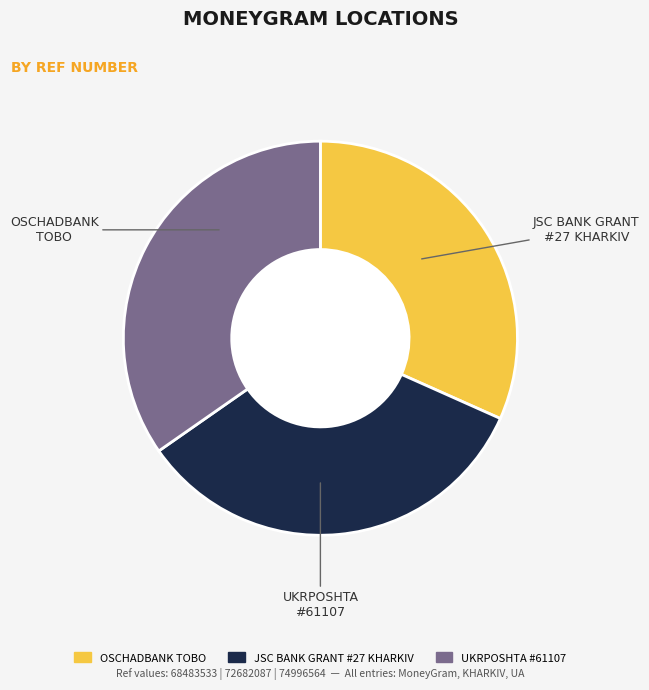

Does any single category account for the majority?

No